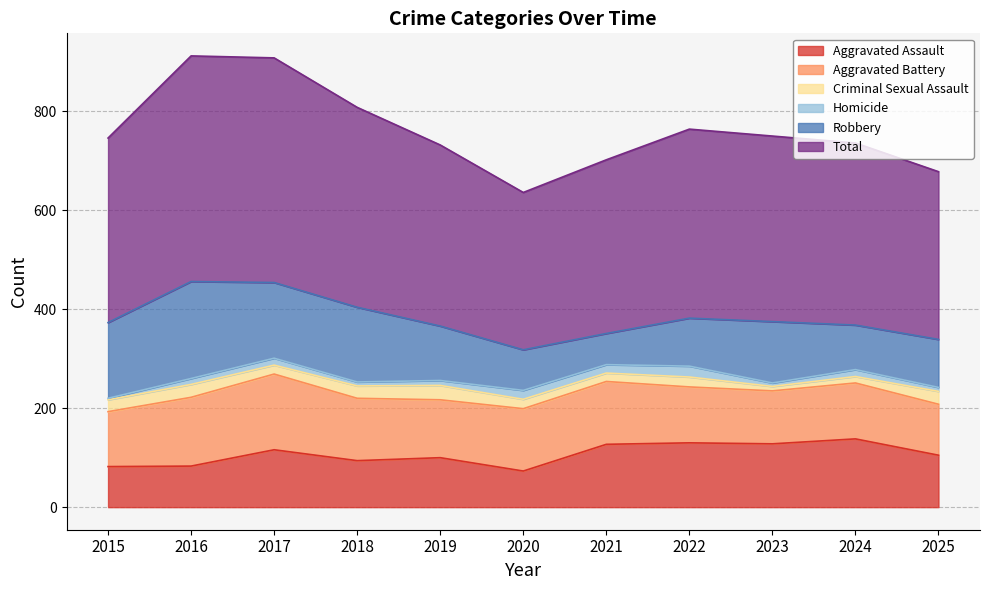

The Homicide series shows 7 at 2023. True or false?

True